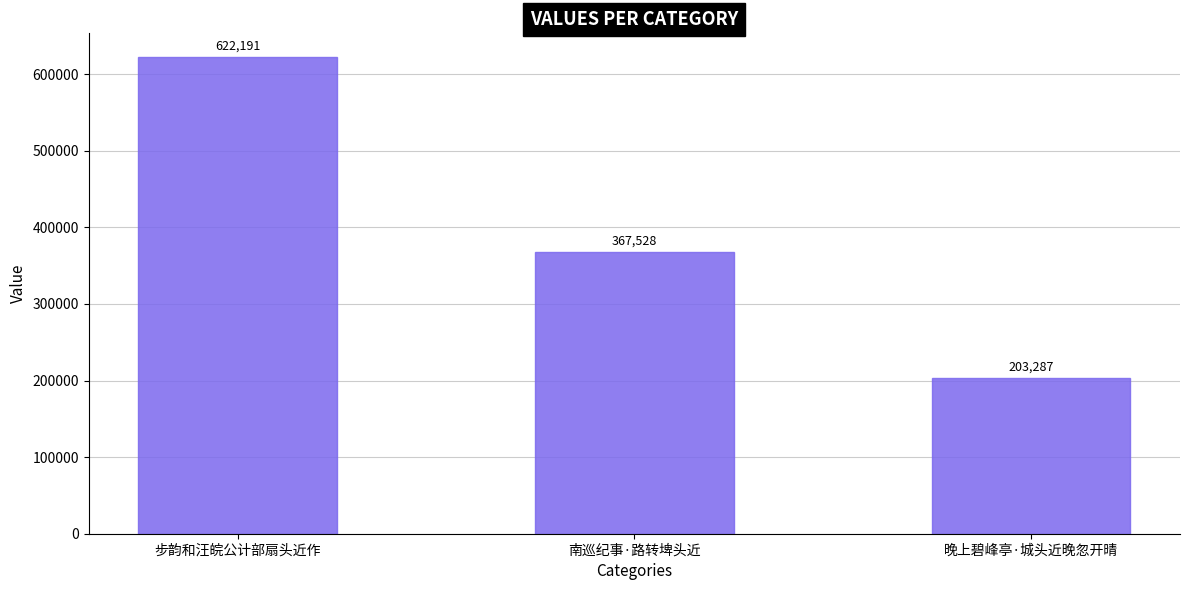

What is the maximum value shown in the chart?

622191